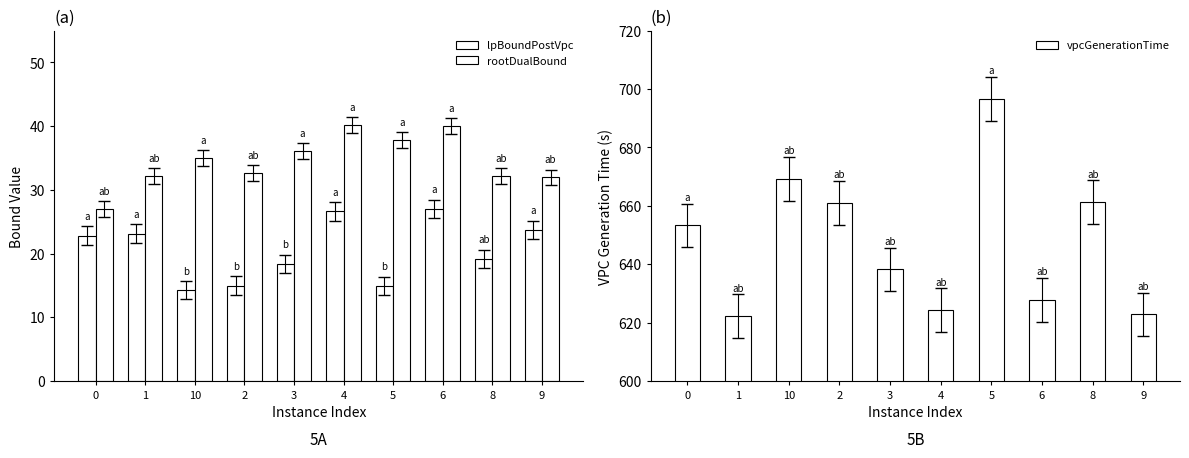

What is the maximum value shown in the chart?

696.6